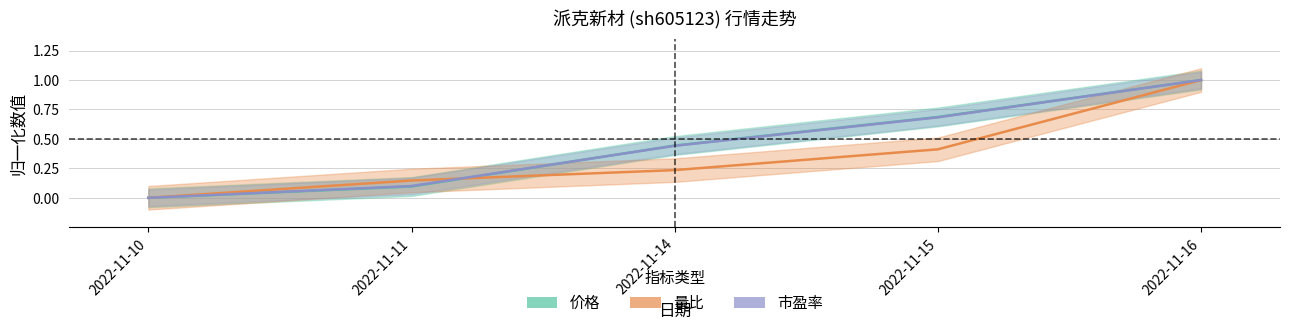

At which label does 市盈率 reach its peak?

2022-11-16